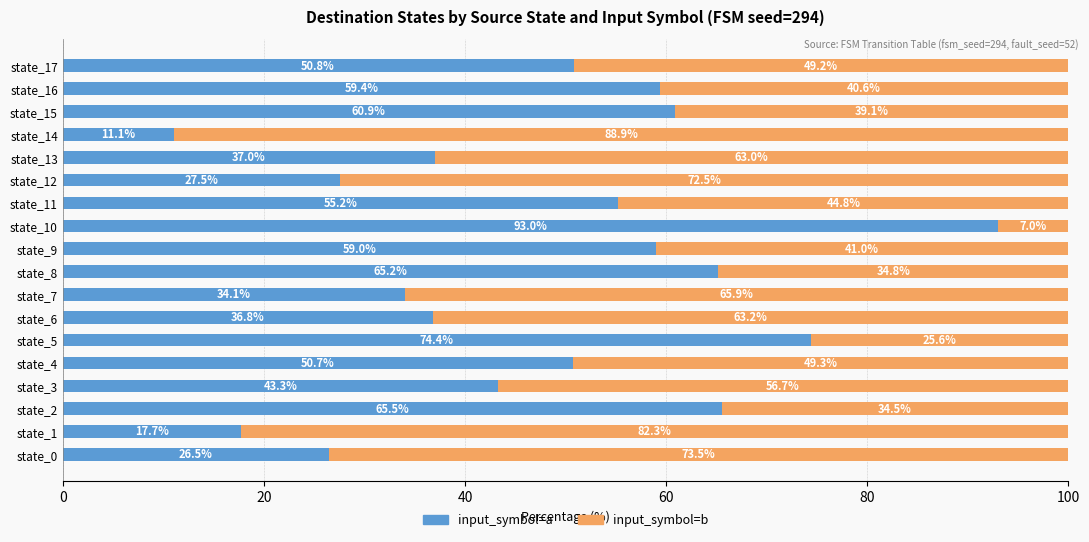

Is it true that input_symbol=a equals 22.2 at state_5?

False